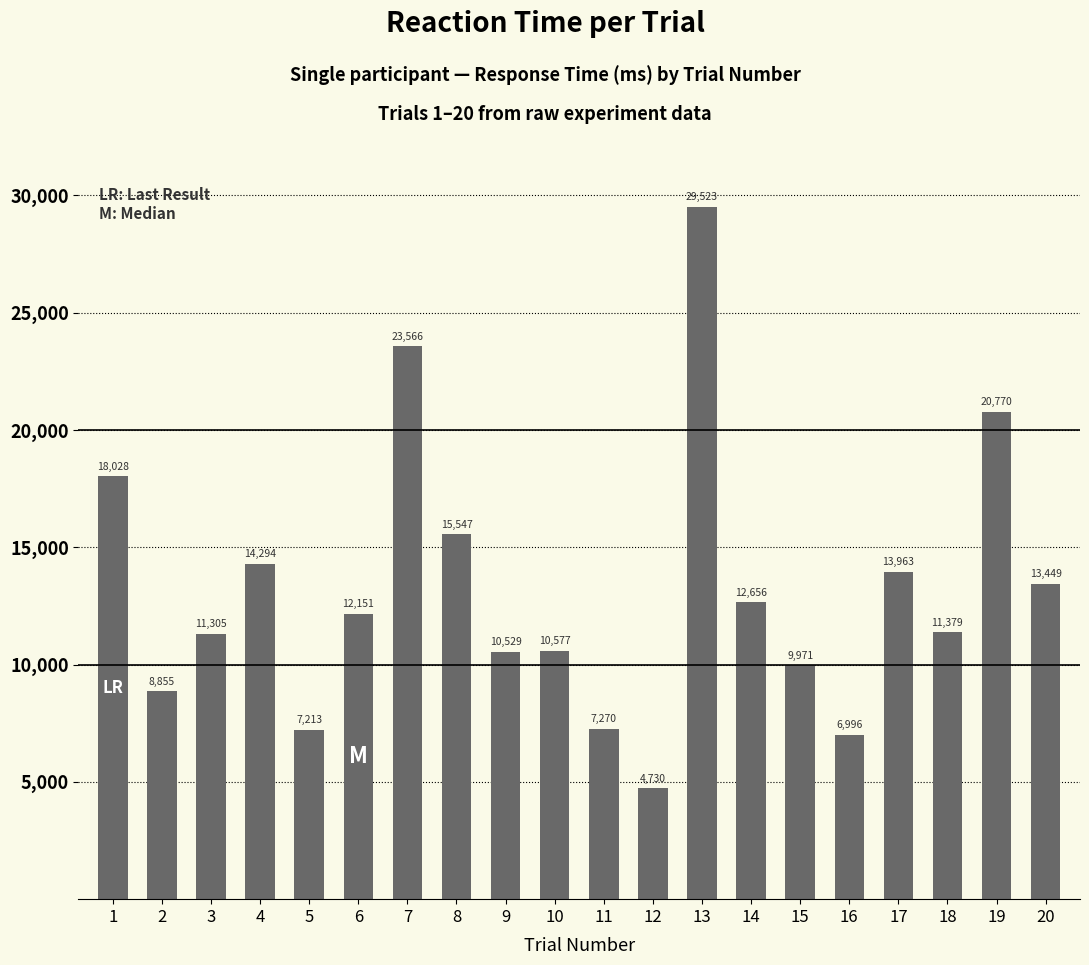

Rank the categories by value from lowest to highest.

12, 16, 5, 11, 2, 15, 9, 10, 3, 18, 6, 14, 20, 17, 4, 8, 1, 19, 7, 13